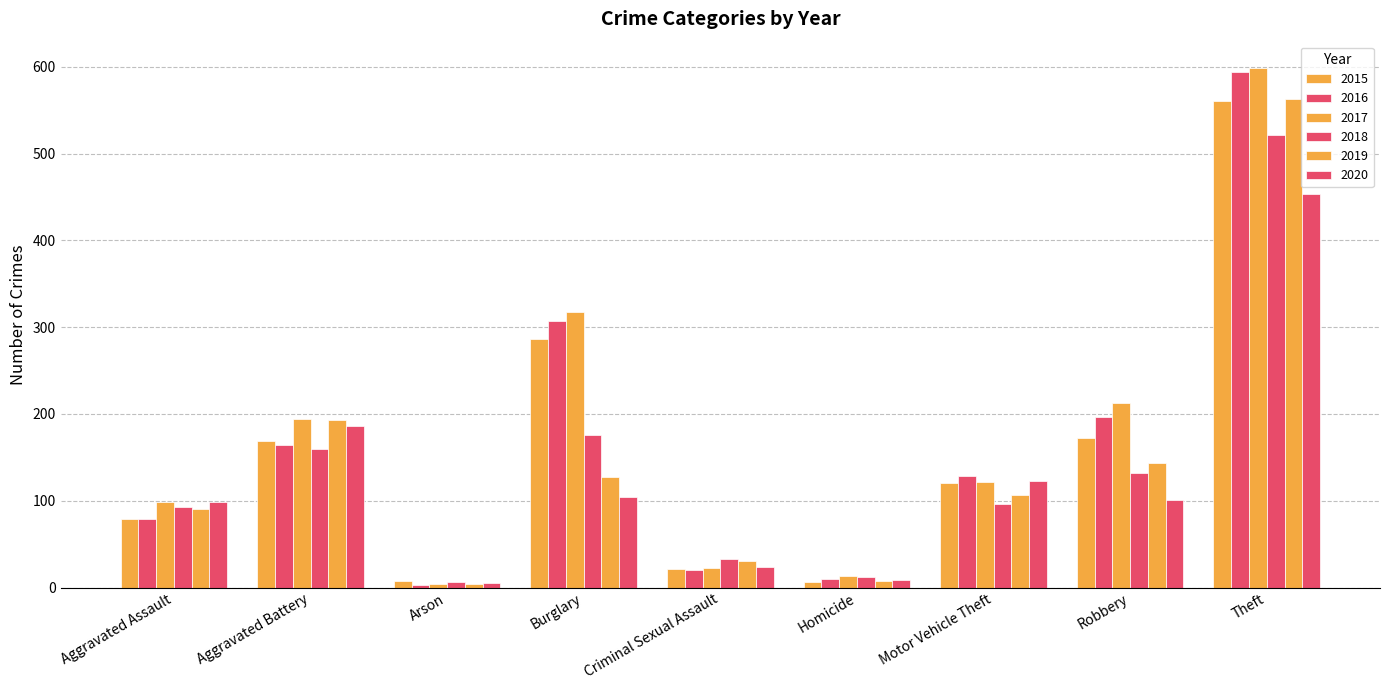

Reading left to right, what are all the values shown in this chart?

2015: Aggravated Assault=79	Aggravated Battery=169	Arson=8	Burglary=286	Criminal Sexual Assault=21	Homicide=7	Motor Vehicle Theft=121	Robbery=172	Theft=561
2016: Aggravated Assault=79	Aggravated Battery=164	Arson=3	Burglary=307	Criminal Sexual Assault=20	Homicide=10	Motor Vehicle Theft=128	Robbery=196	Theft=594
2017: Aggravated Assault=99	Aggravated Battery=194	Arson=4	Burglary=318	Criminal Sexual Assault=23	Homicide=13	Motor Vehicle Theft=122	Robbery=213	Theft=599
2018: Aggravated Assault=93	Aggravated Battery=160	Arson=6	Burglary=176	Criminal Sexual Assault=33	Homicide=12	Motor Vehicle Theft=96	Robbery=132	Theft=521
2019: Aggravated Assault=91	Aggravated Battery=193	Arson=4	Burglary=127	Criminal Sexual Assault=31	Homicide=8	Motor Vehicle Theft=107	Robbery=143	Theft=563
2020: Aggravated Assault=99	Aggravated Battery=186	Arson=5	Burglary=104	Criminal Sexual Assault=24	Homicide=9	Motor Vehicle Theft=123	Robbery=101	Theft=453